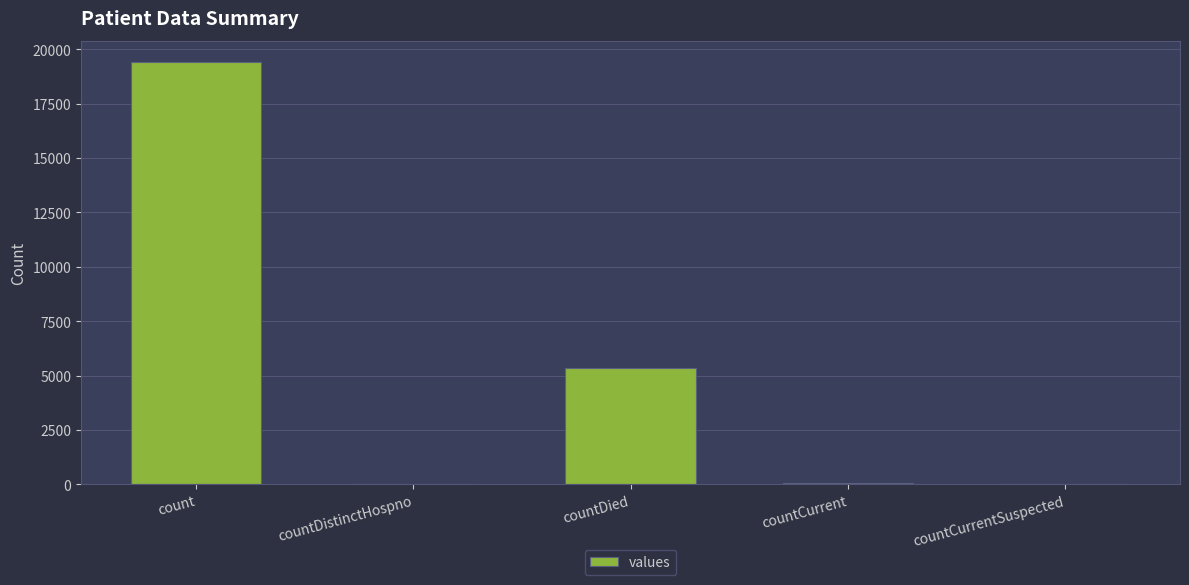

Approximately how many times larger is the value at countDied compared to count?

0.3